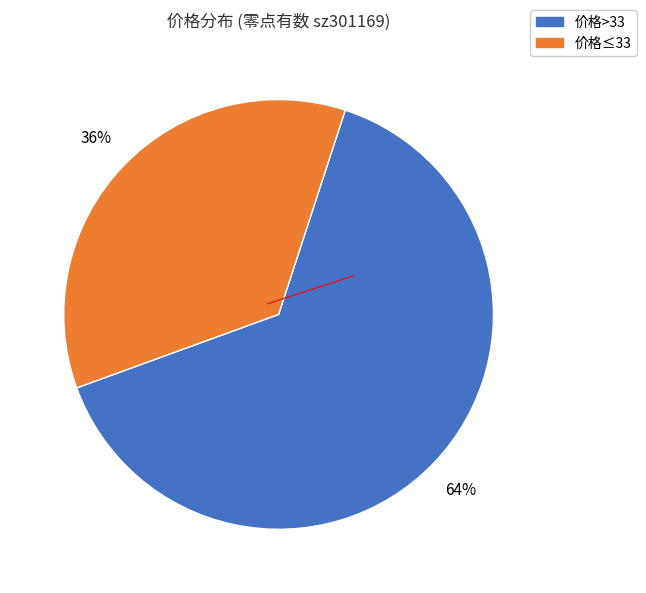

Which slice is the smallest?

价格≤33